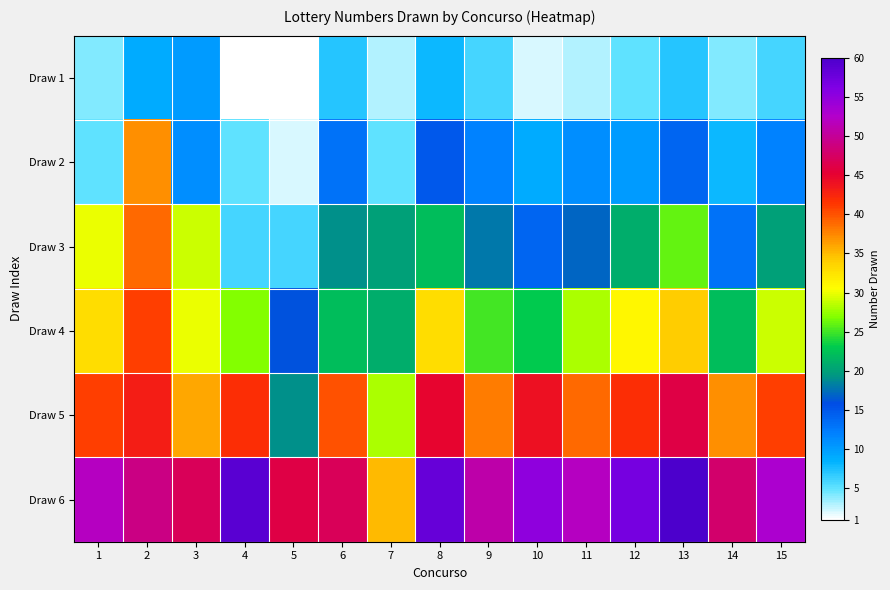

At which category is the sum across all series the highest?

2